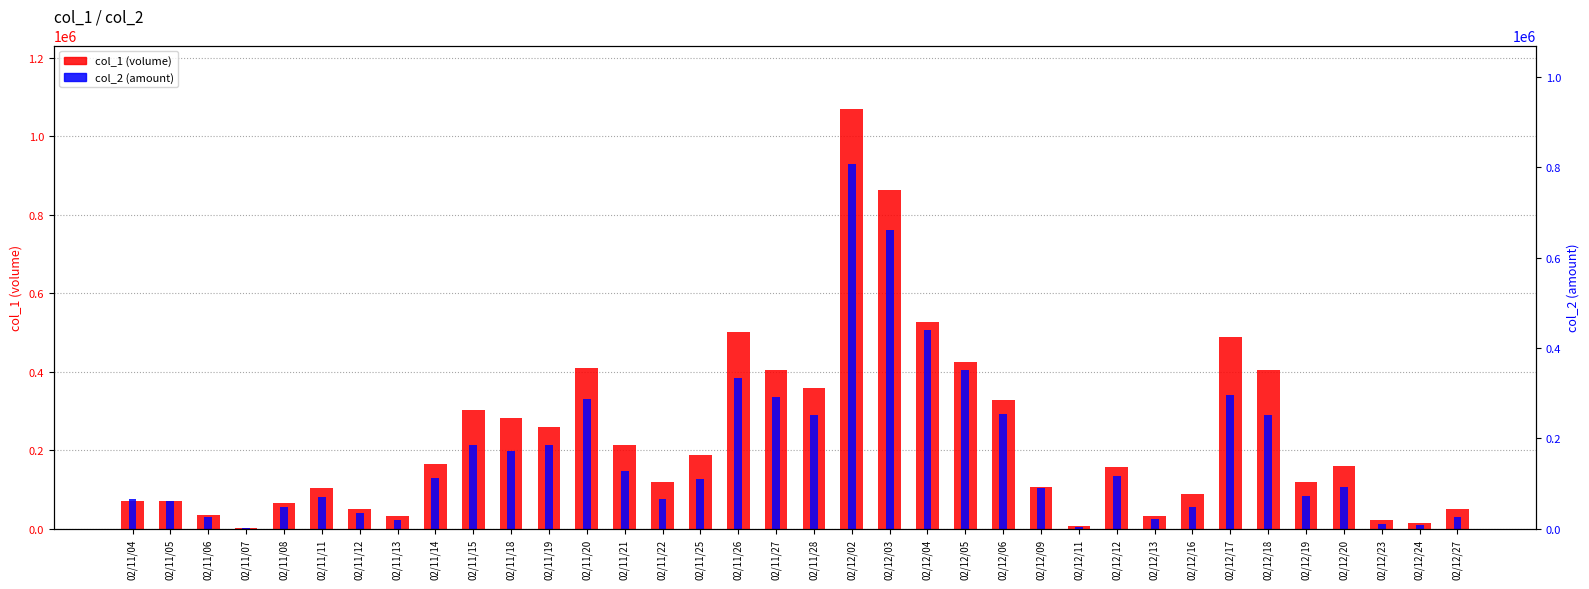

What is the greatest value displayed?

1071000